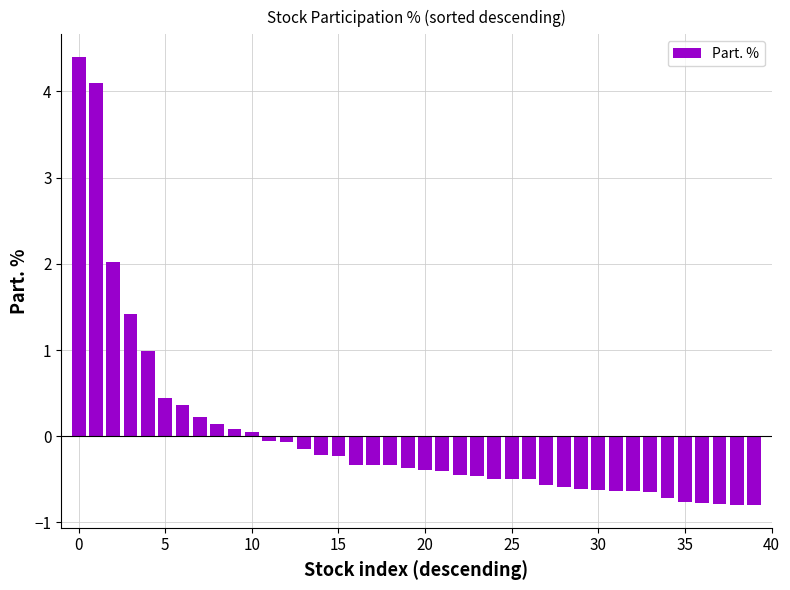

Does the chart contain stacked bars?

No